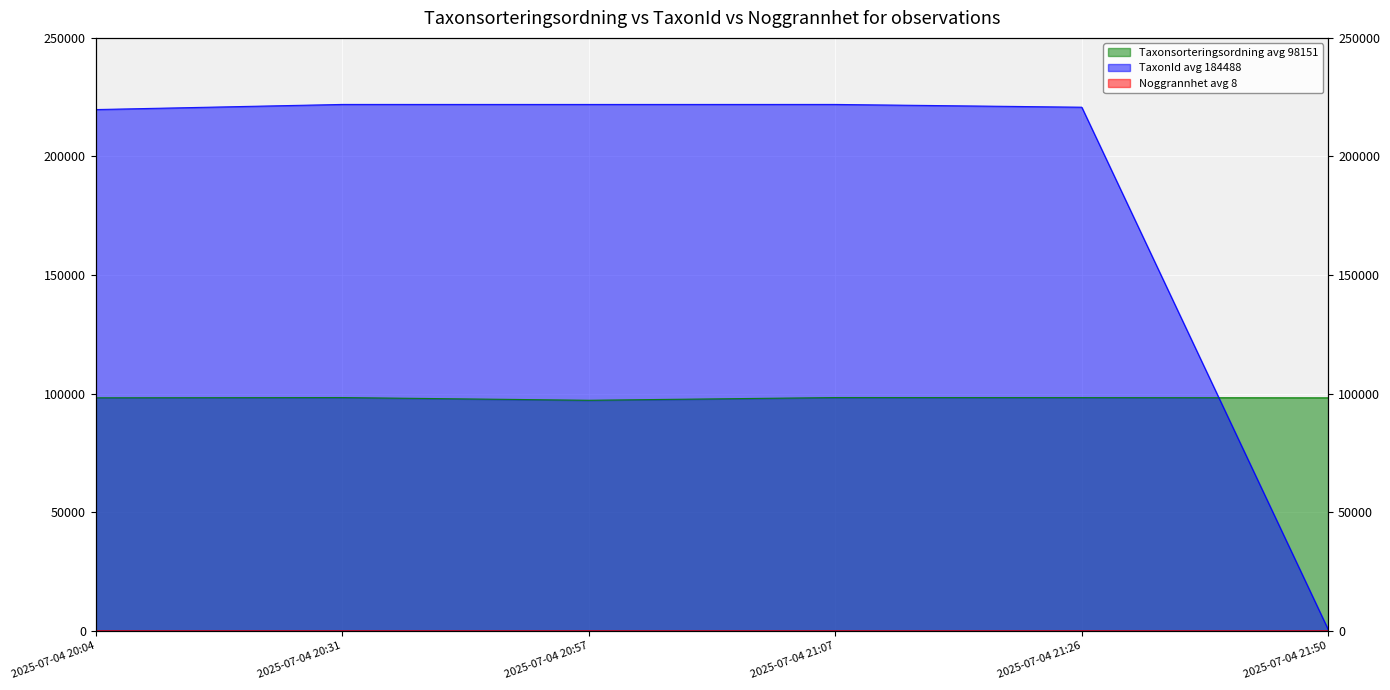

The Taxonsorteringsordning series shows 98382 at 2025-07-04 21:07. True or false?

True